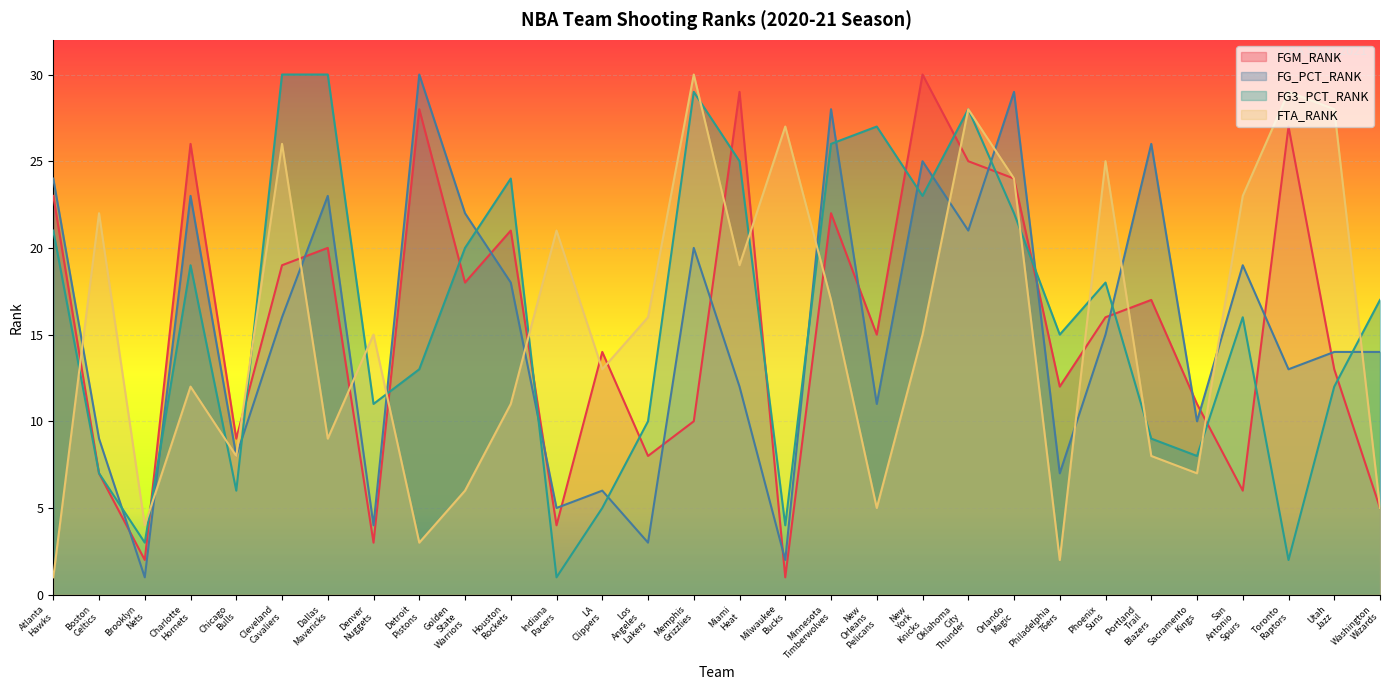

What is the total value across all series at Chicago Bulls?

31